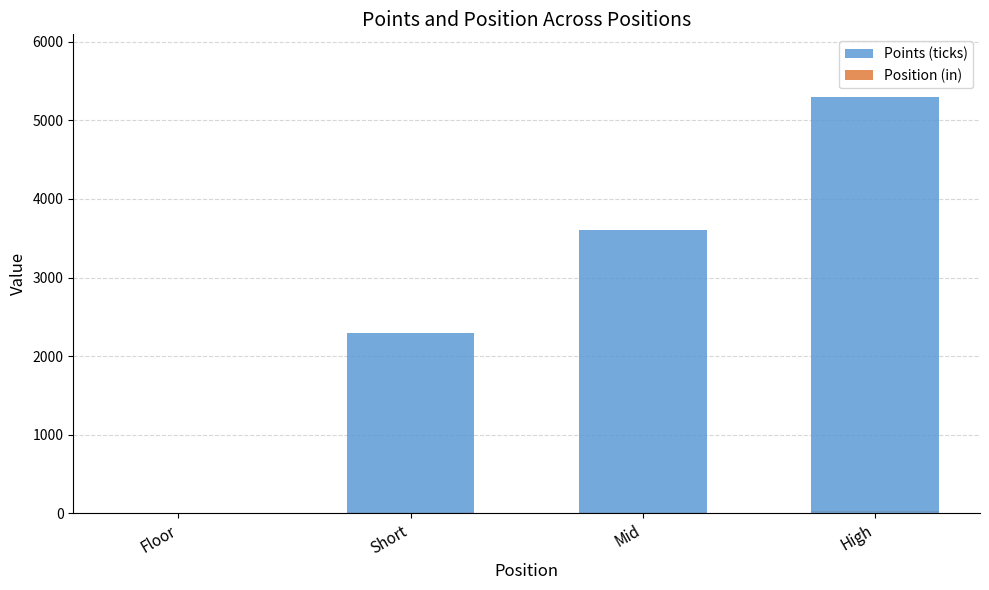

Reading right to left, extract all data points from this chart.

Points (ticks): High=5300.0	Mid=3600.0	Short=2300.0	Floor=0.0
Position (in): High=27.9	Mid=18.9	Short=12.1	Floor=0.0